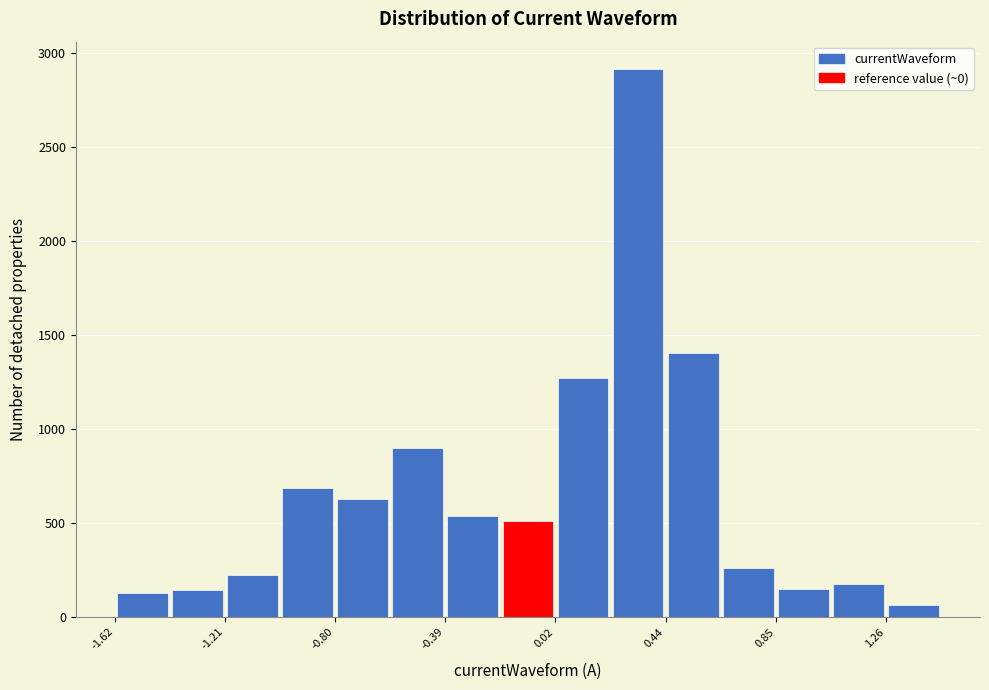

Reading left to right, list every bar in this chart as the range it spans on the x-axis followed by its height. Neither the bar edges nor the heights are printed on the chart, so give them approximately, as read against the axes.

-1.60 to -1.40: 150
-1.40 to -1.20: 150
-1.20 to -1.00: 250
-1.00 to -0.80: 700
-0.80 to -0.60: 650
-0.60 to -0.40: 900
-0.40 to -0.20: 550
-0.20 to 0.00: 500
0.00 to 0.25: 1250
0.25 to 0.45: 2900
0.45 to 0.65: 1400
0.65 to 0.85: 250
0.85 to 1.05: 150
1.05 to 1.25: 200
1.25 to 1.45: 50